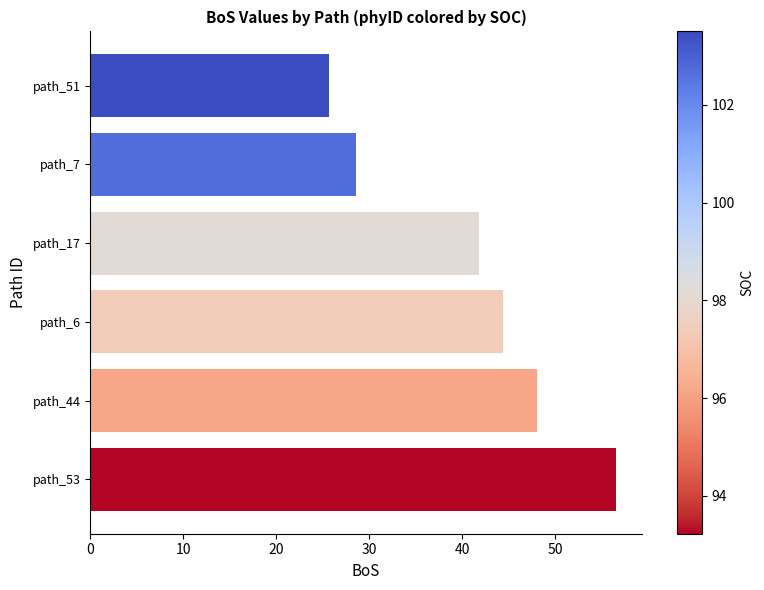

What is the difference between the maximum and minimum values?

30.8